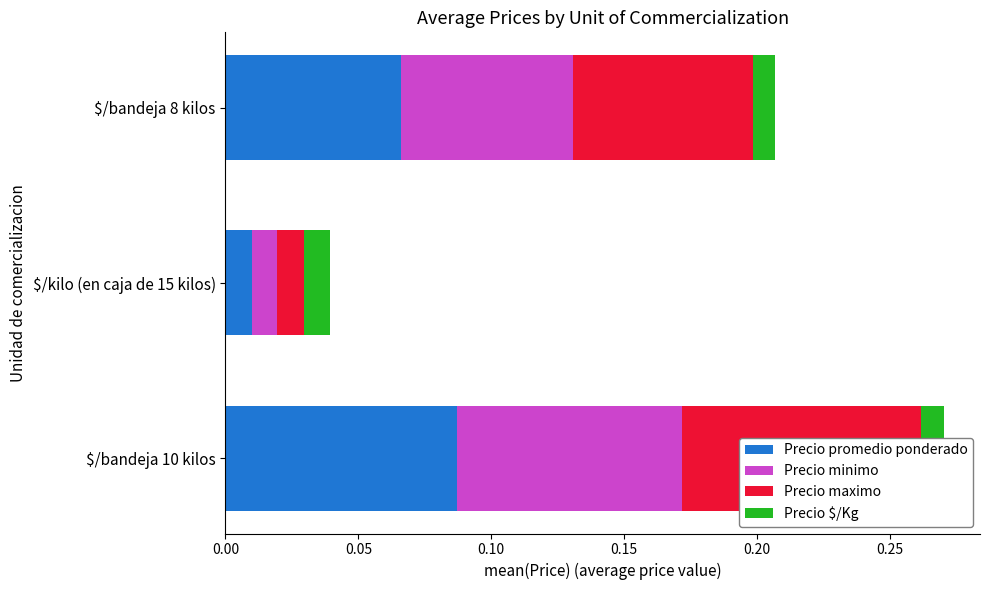

Is it true that Precio minimo equals 0.0 at $/bandeja 10 kilos?

False